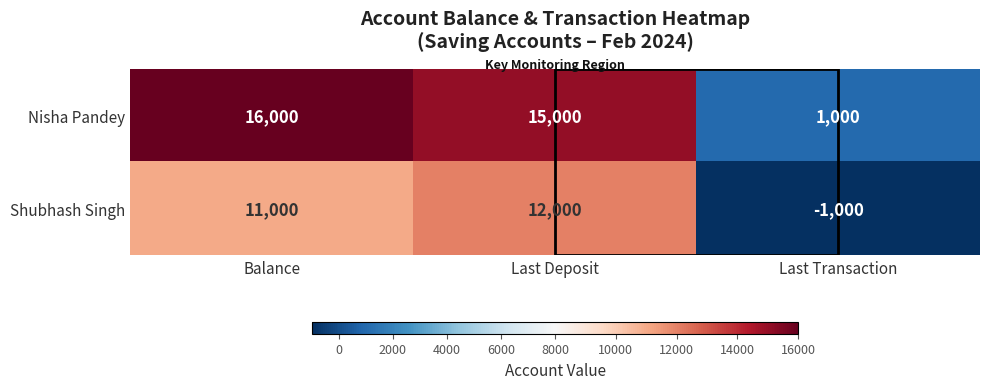

What value does the Nisha Pandey series have at Balance?

16000